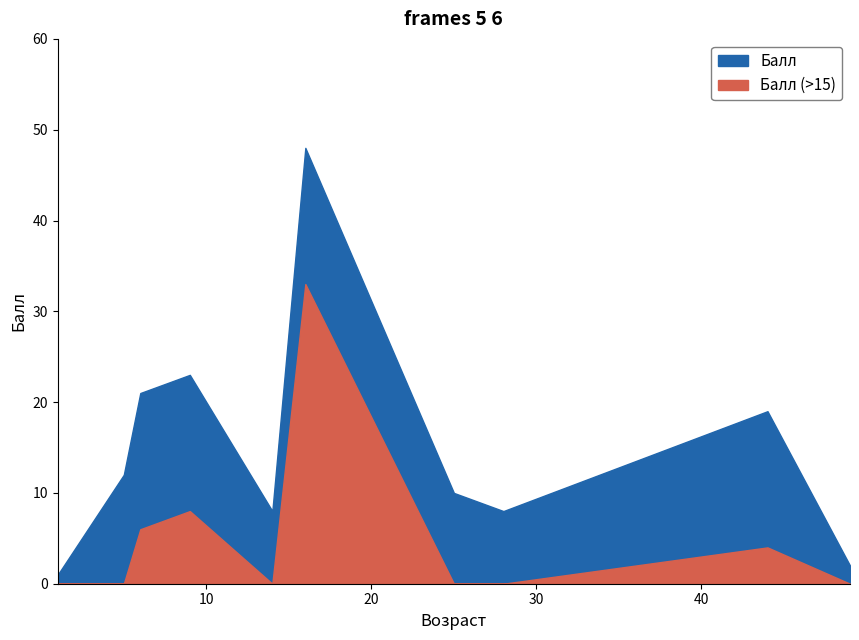

Does the chart display data point markers on the line(s)?

No